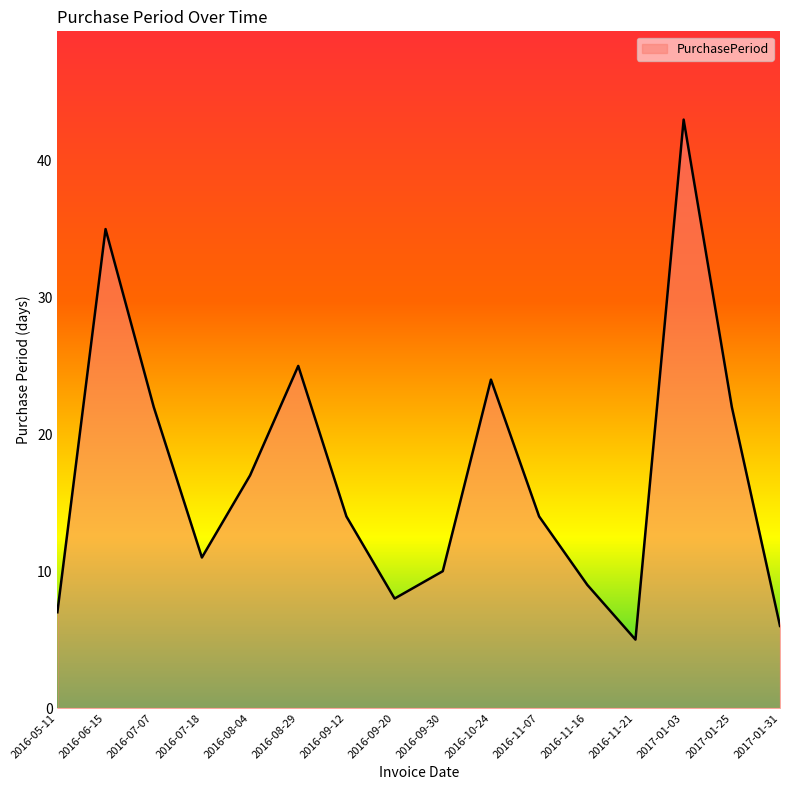

What is the difference between the second highest and minimum values?

30